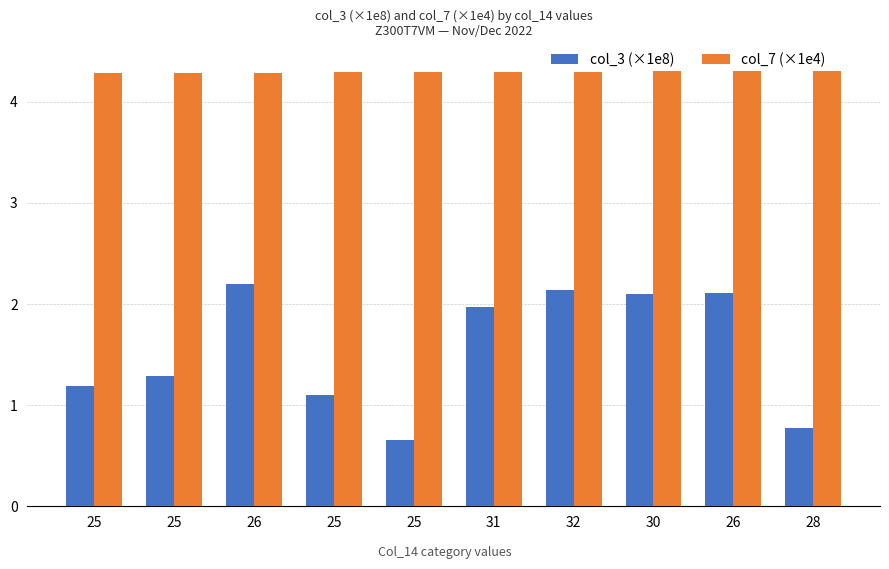

Rank the series by their maximum value, from highest to lowest.

col_7 (×1e4), col_3 (×1e8)